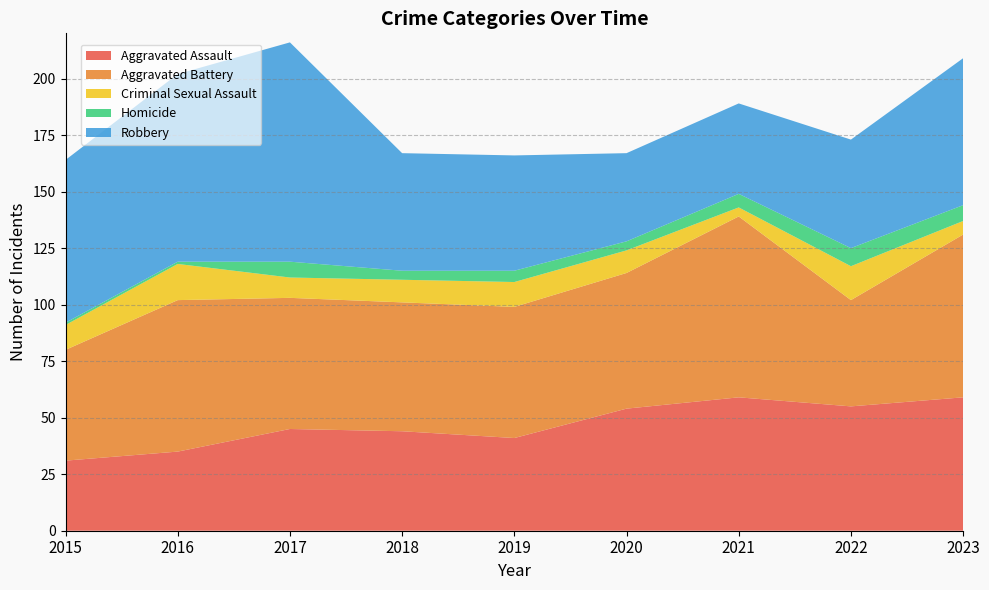

Reading left to right, extract all data points from this chart.

Aggravated Assault: 31	35	45	44	41	54	59	55	59
Aggravated Battery: 49	67	58	57	58	60	80	47	72
Criminal Sexual Assault: 11	16	9	10	11	10	4	15	6
Homicide: 1	1	7	4	5	4	6	8	7
Robbery: 72	83	97	52	51	39	40	48	65